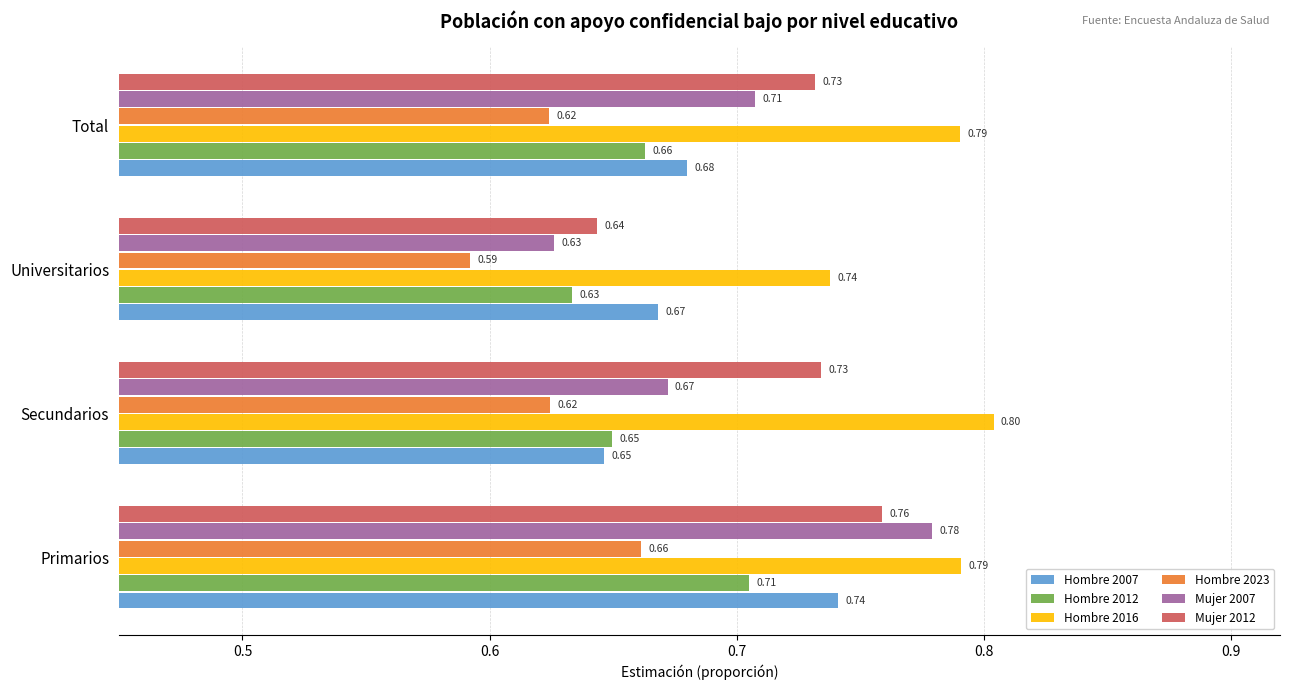

What is the sum of all Mujer 2012 values?

2.9